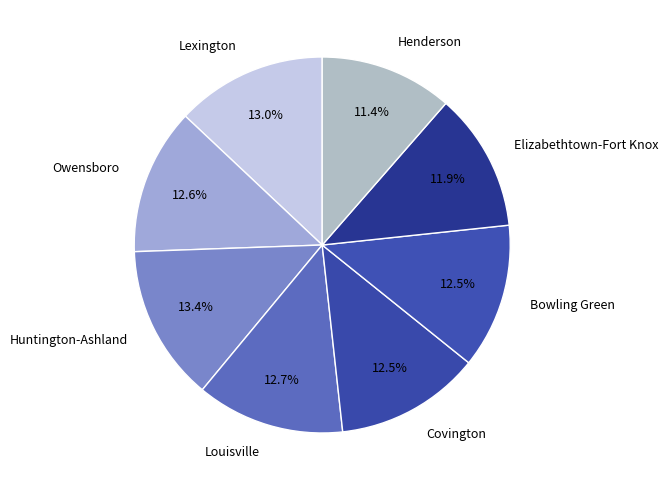

Is there a majority slice in this chart?

No